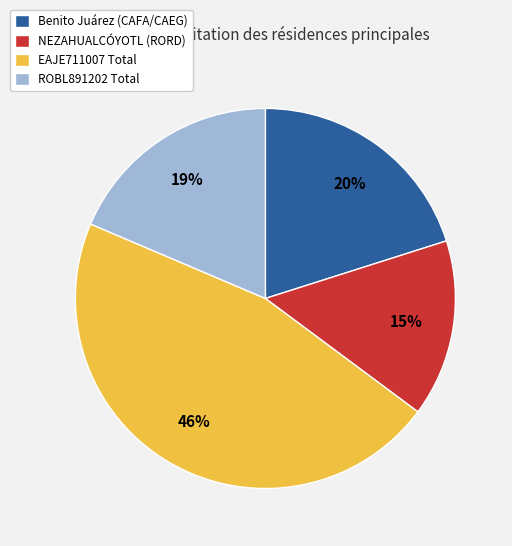

True or false: EAJE711007 Total accounts for 46% of the total.

True